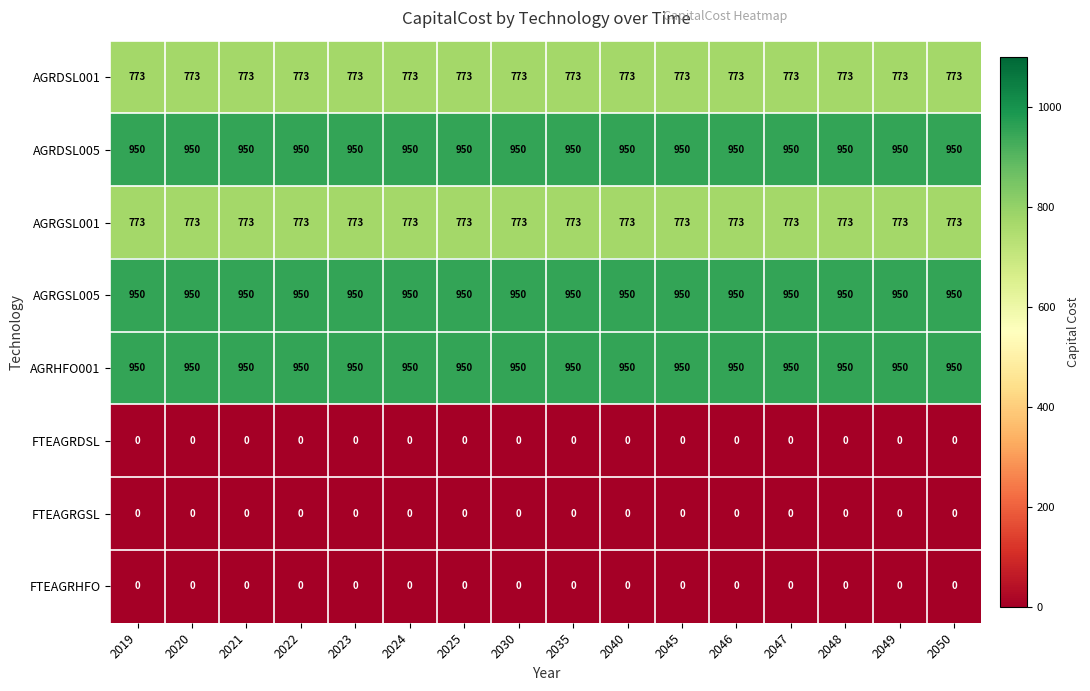

True or false: FTEAGRDSL has a value of 0 at 2030.

True